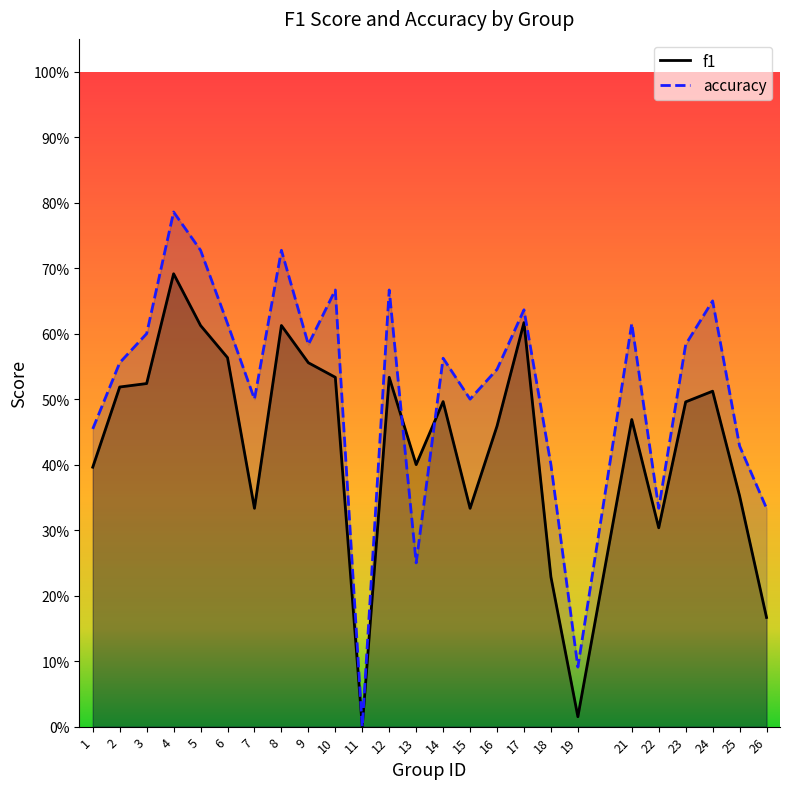

Between which two adjacent categories do f1 and accuracy first intersect?

12 and 13